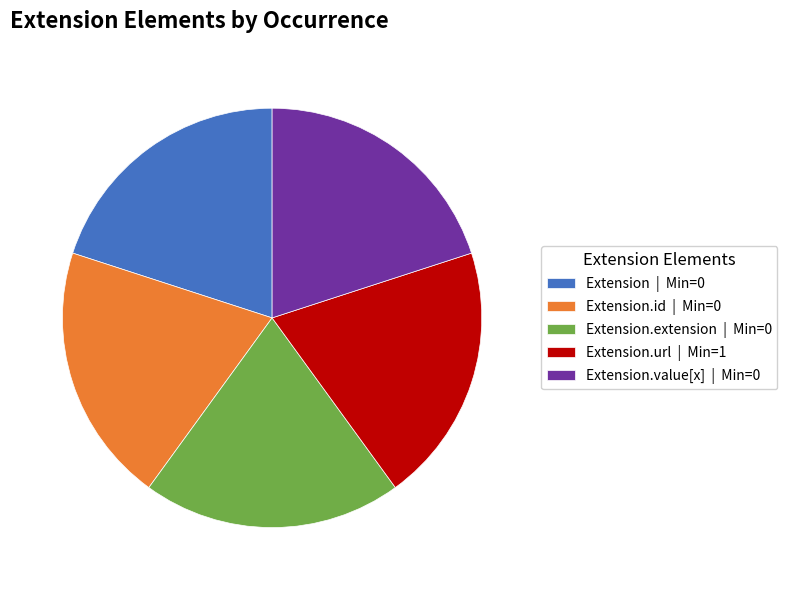

Do Extension.value[x] | Min=0 and Extension.id | Min=0 together represent more than half of the pie?

No